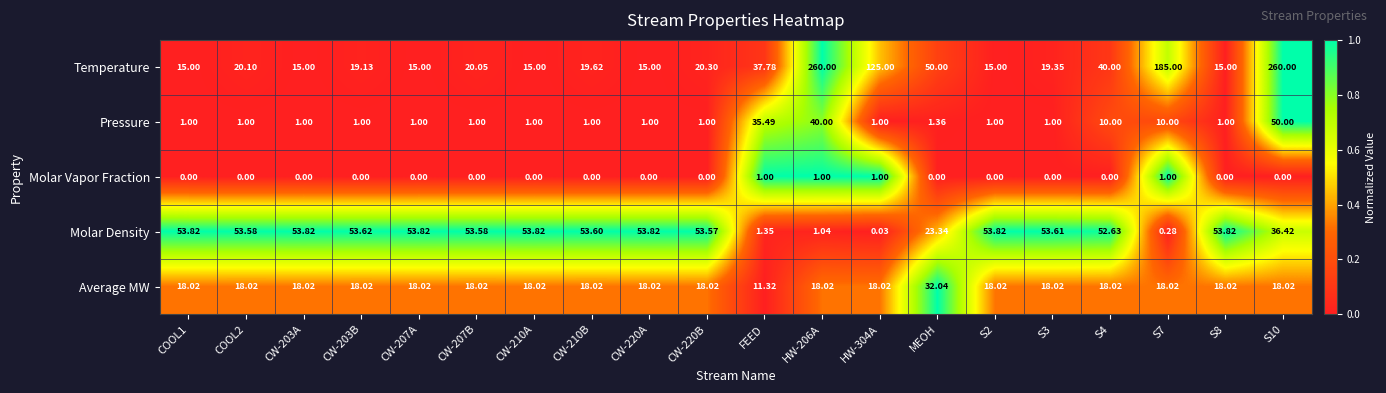

Where is Molar Density nearest to the value 26?

MEOH